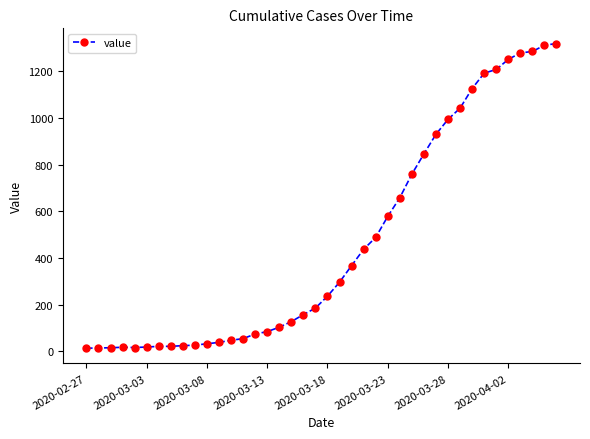

What is the maximum value shown in the chart?

1319